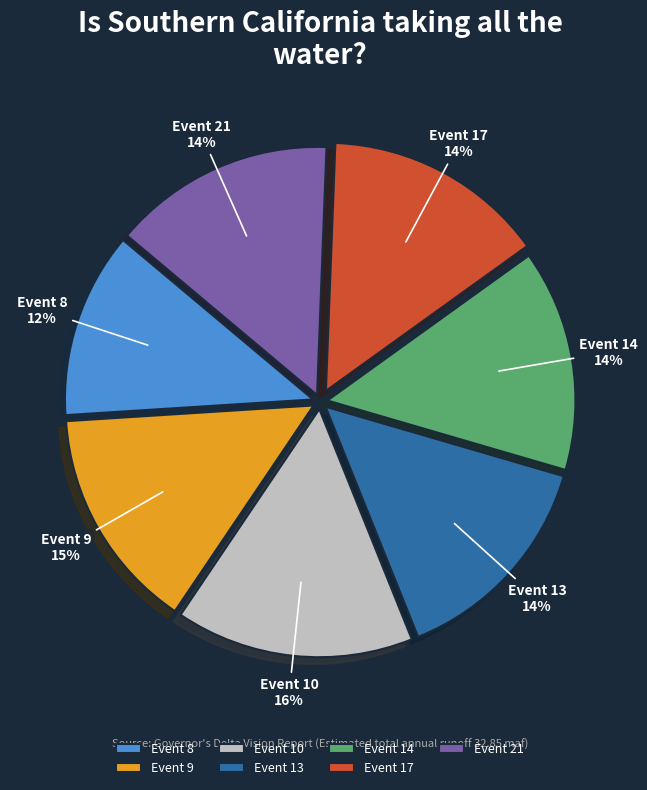

What percentage is the Event 14 slice, to the nearest percent?

14%